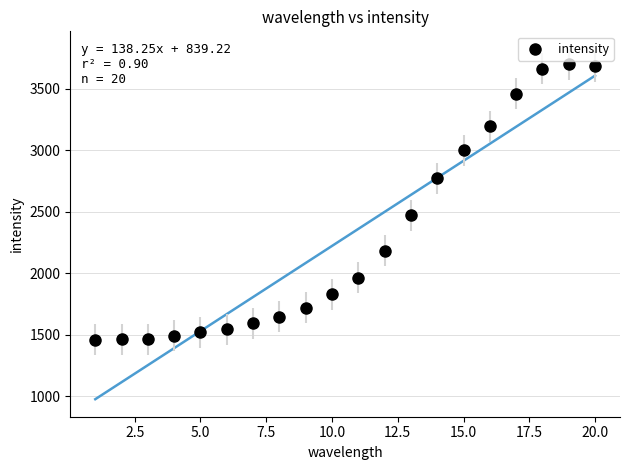

What Y value in the scatter plot is closest to 2579?

2472